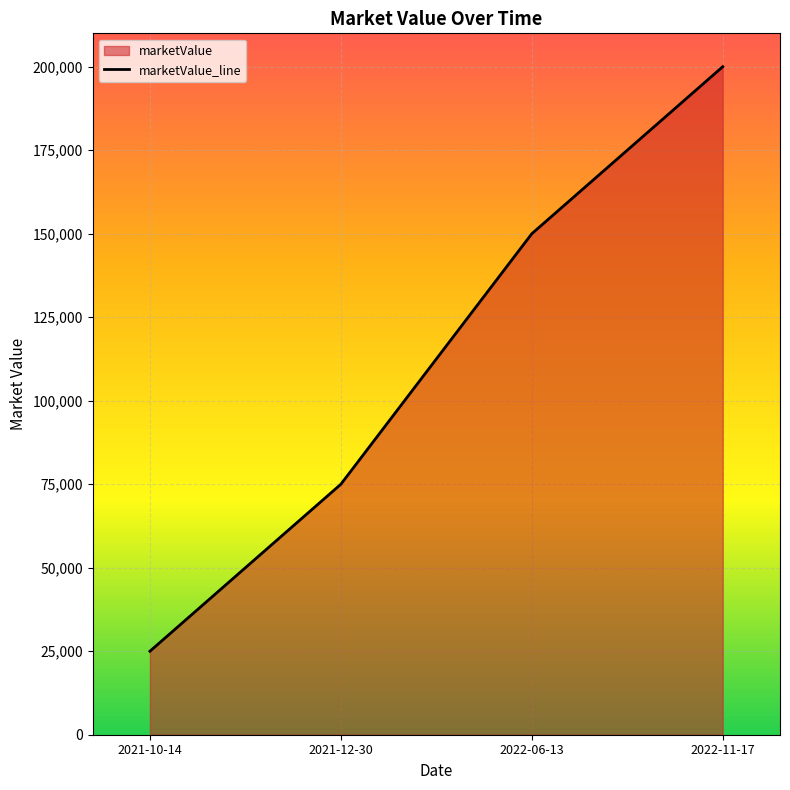

What is the ratio of the value at 2021-12-30 to the value at 2021-10-14?

3.0